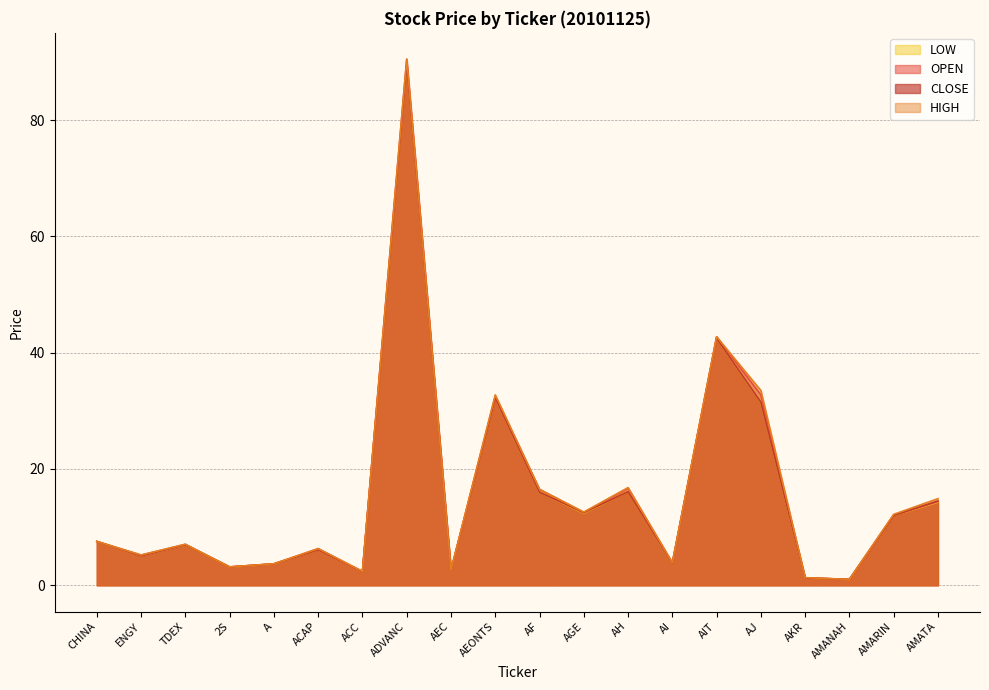

What is the value of the OPEN point at the 11th from the left?

16.5